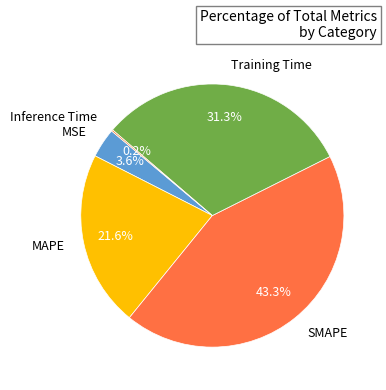

Does any single category account for the majority?

No